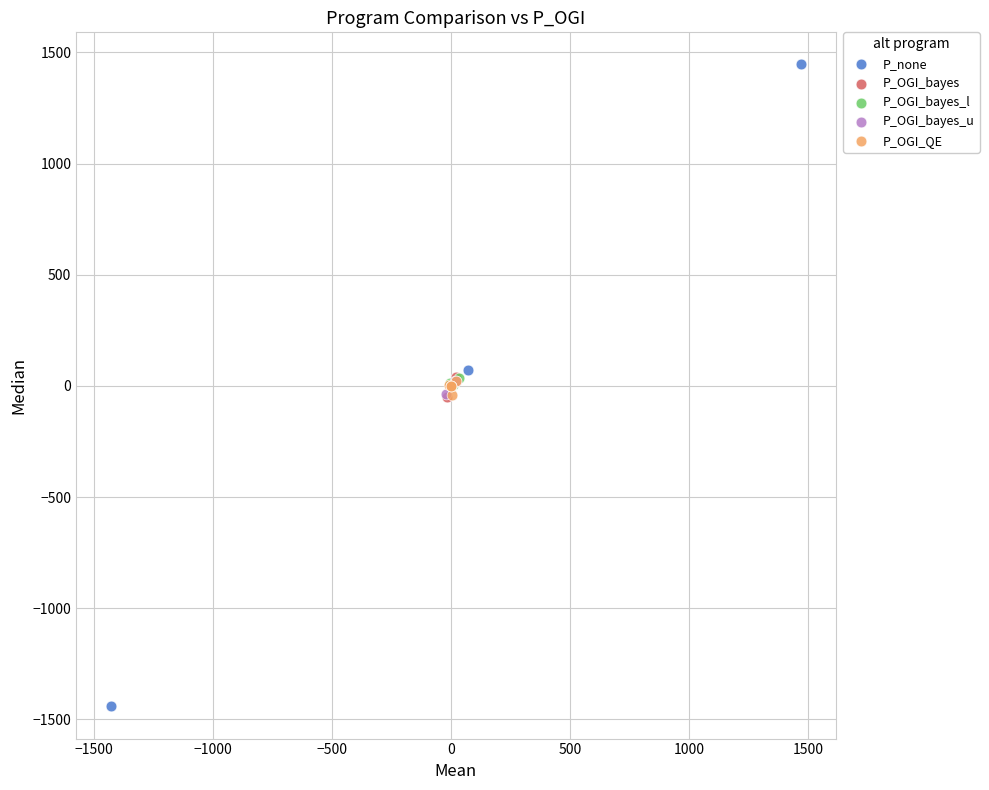

Which series contains the highest Y value?

P_none